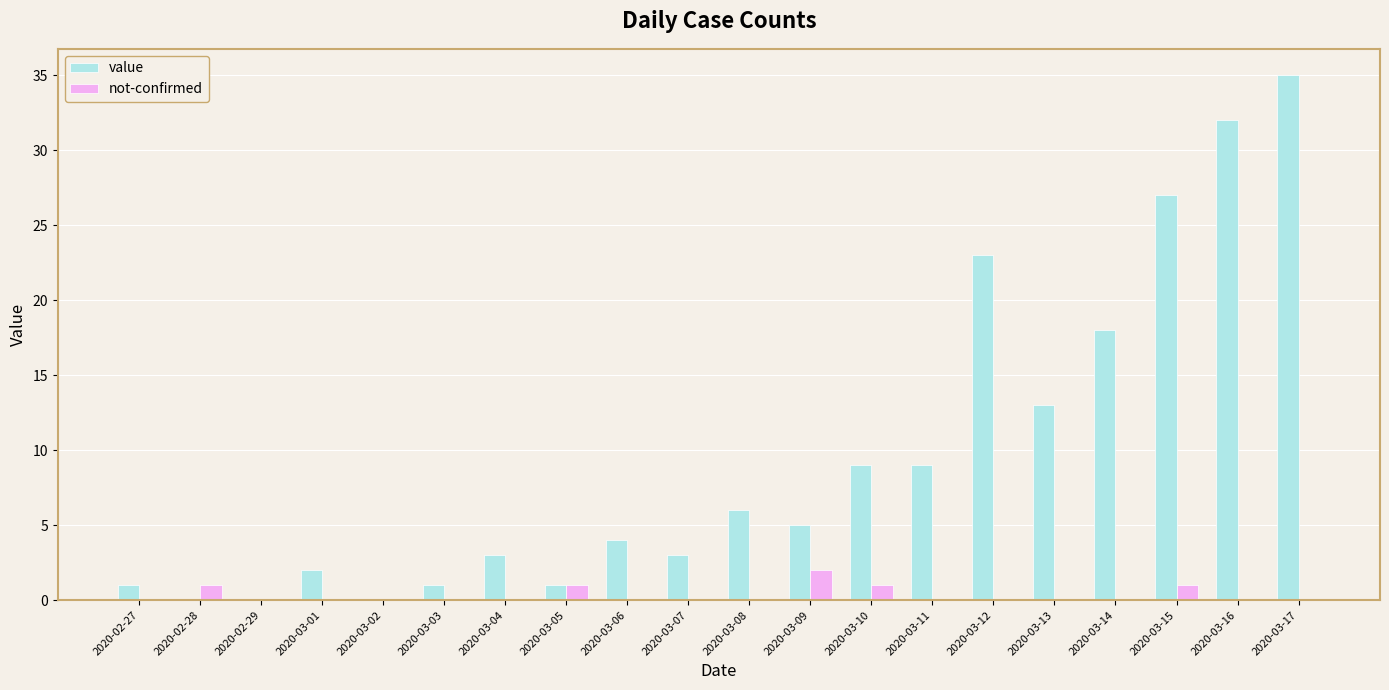

Which series changed the most between 2020-03-09 and 2020-03-13?

value